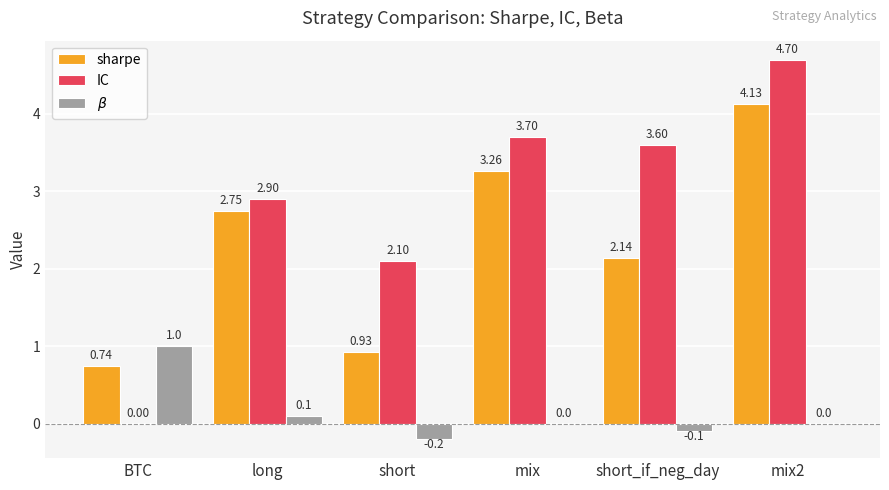

Does the chart contain stacked bars?

No